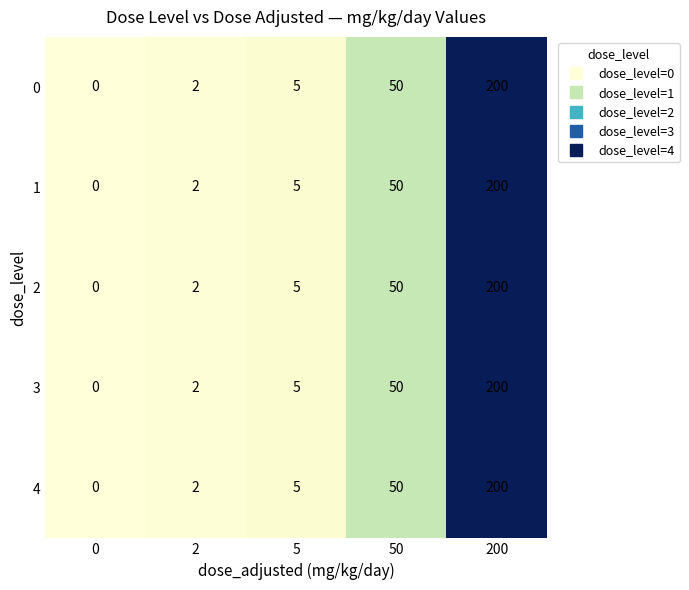

At which category is the sum across all series the highest?

200